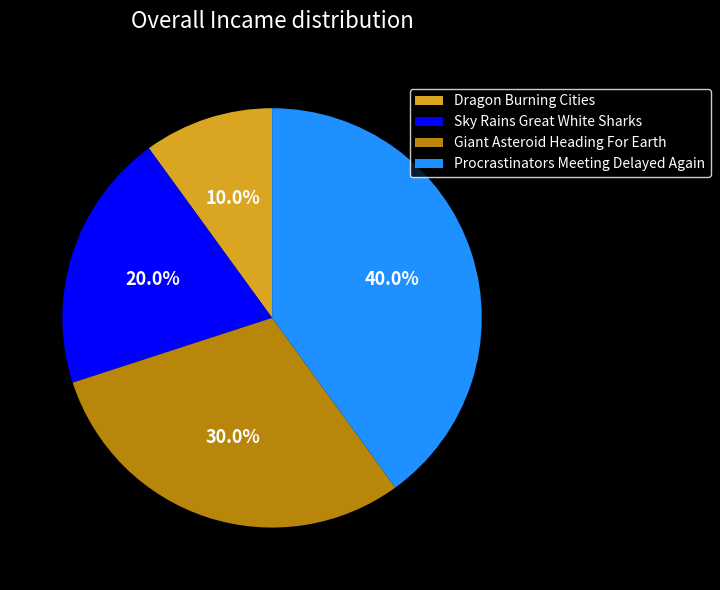

The Dragon Burning Cities slice represents 10% of the pie. True or false?

True